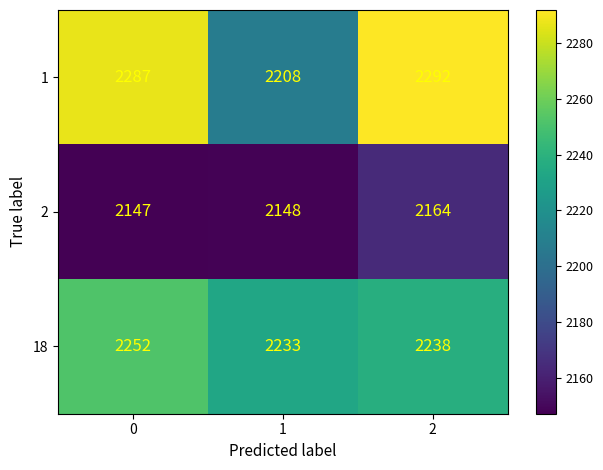

What is the average value of the 18 series?

2241